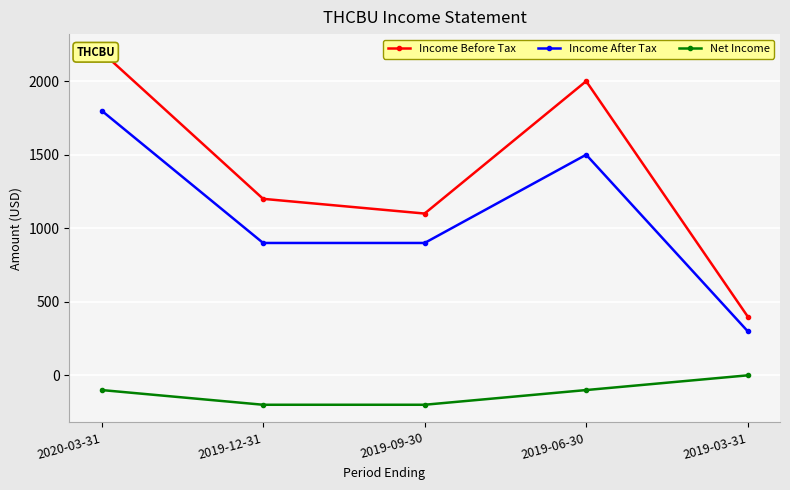

At how many categories does at least one series exceed 1451?

2